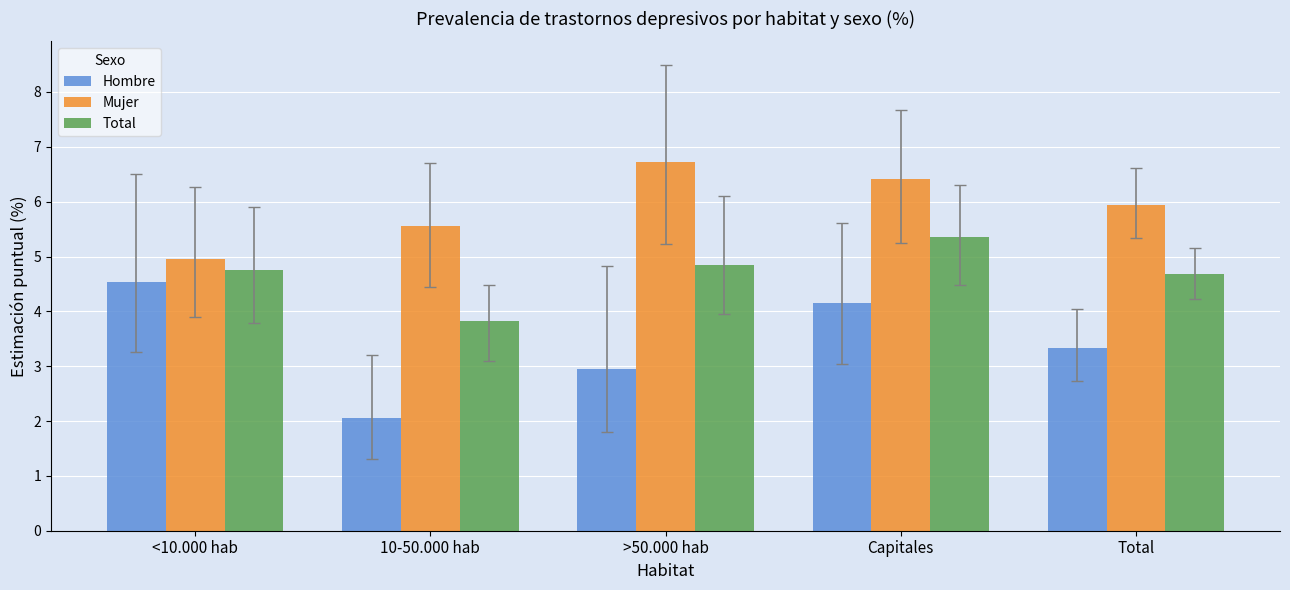

The value of Mujer at >50.000 hab is 1.7. True or false?

False